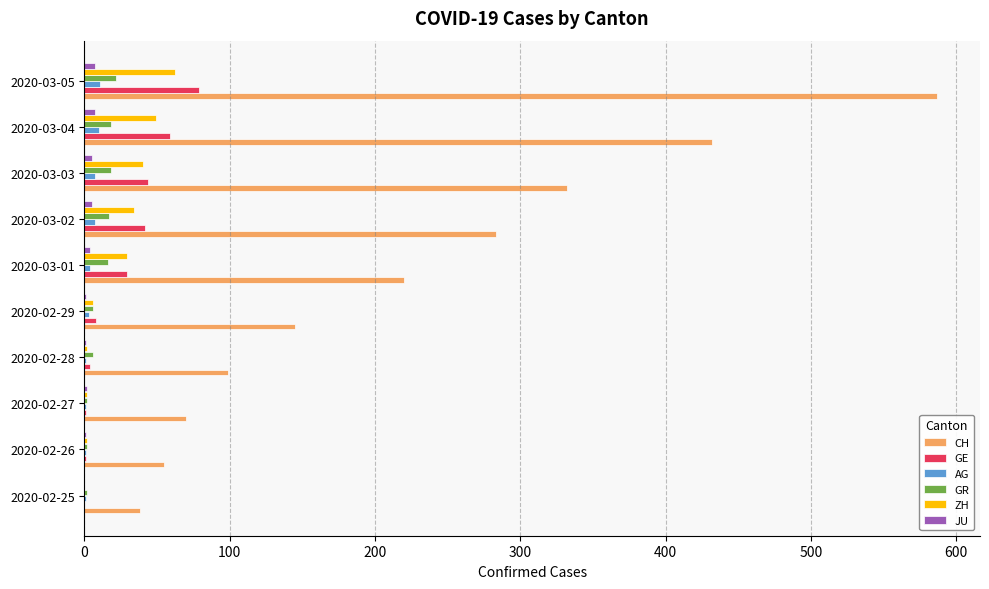

Count the number of data series in this chart.

6